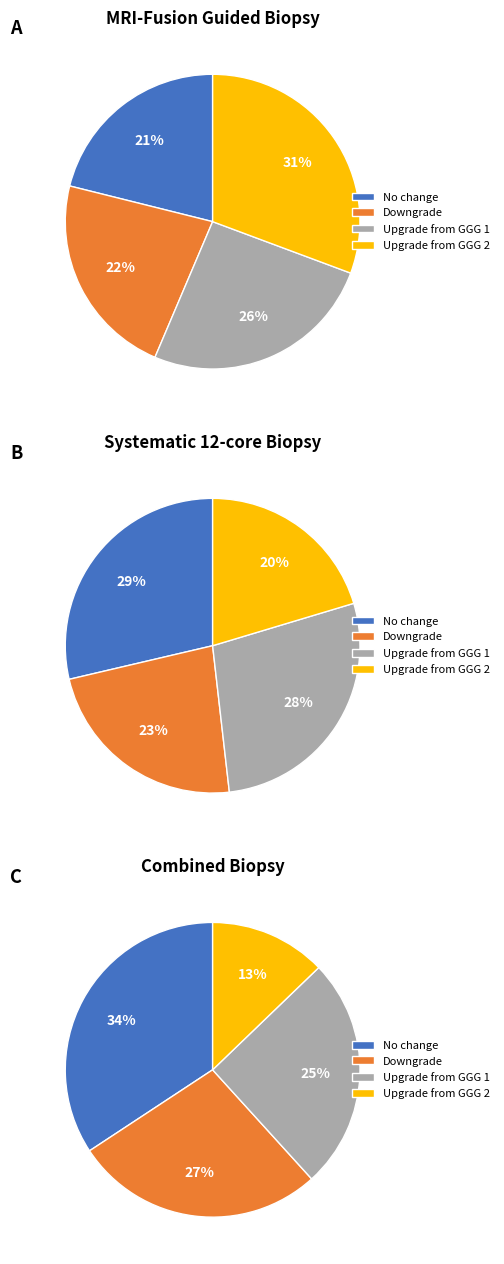

Is there any slice that represents more than half of the pie?

No